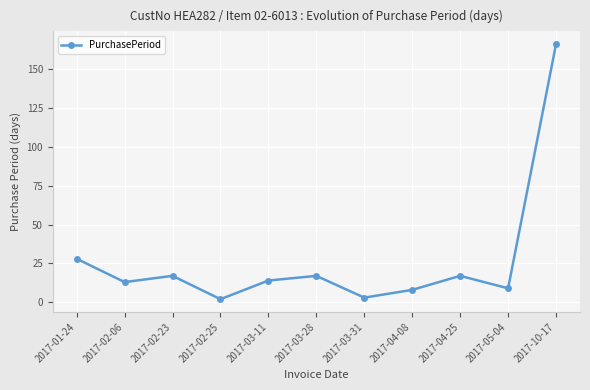

What is the difference between the values at 2017-01-24 and 2017-02-23?

11